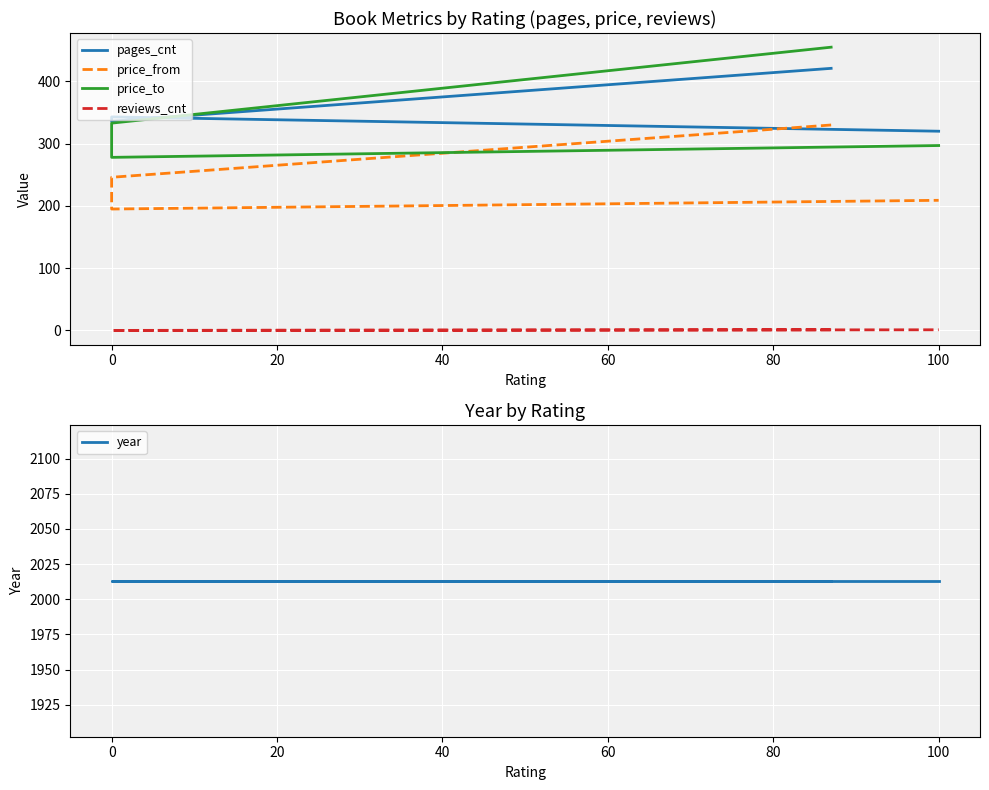

Which series has the largest total across all categories?

year